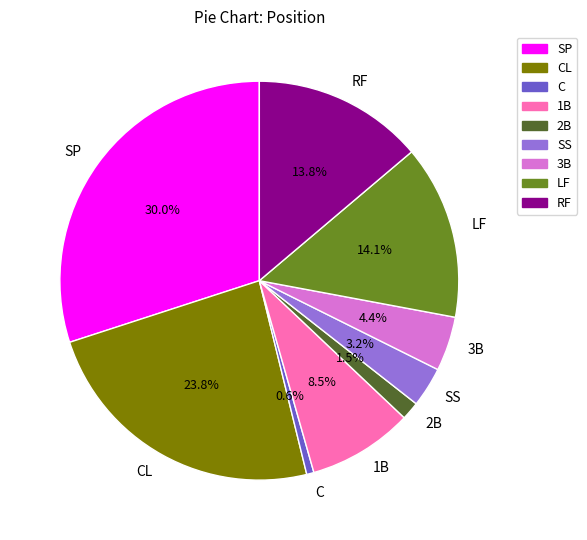

How many slices are in this pie chart?

9